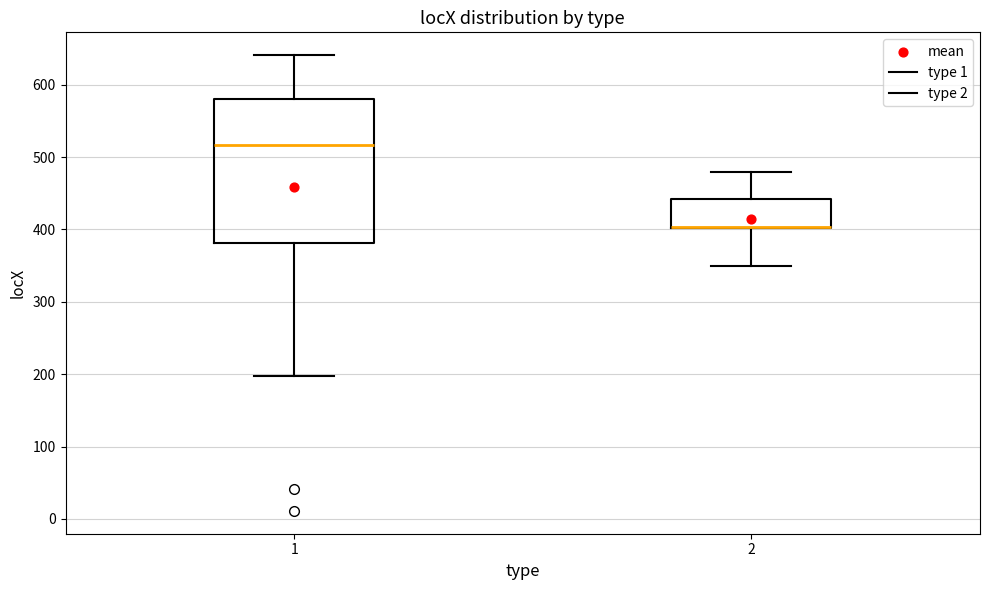

Reading left to right, transcribe this box plot: for each box, give where its median line is, the range the box spans, and where its two whiskers end, as read against the y-axis. The values are not printed on the chart, so give them approximately, as read against the axis.

1: median 520, box 380 to 580, whiskers 200 to 640
2: median 400 (drawn on the box's lower edge), box 400 to 440, whiskers 350 to 480